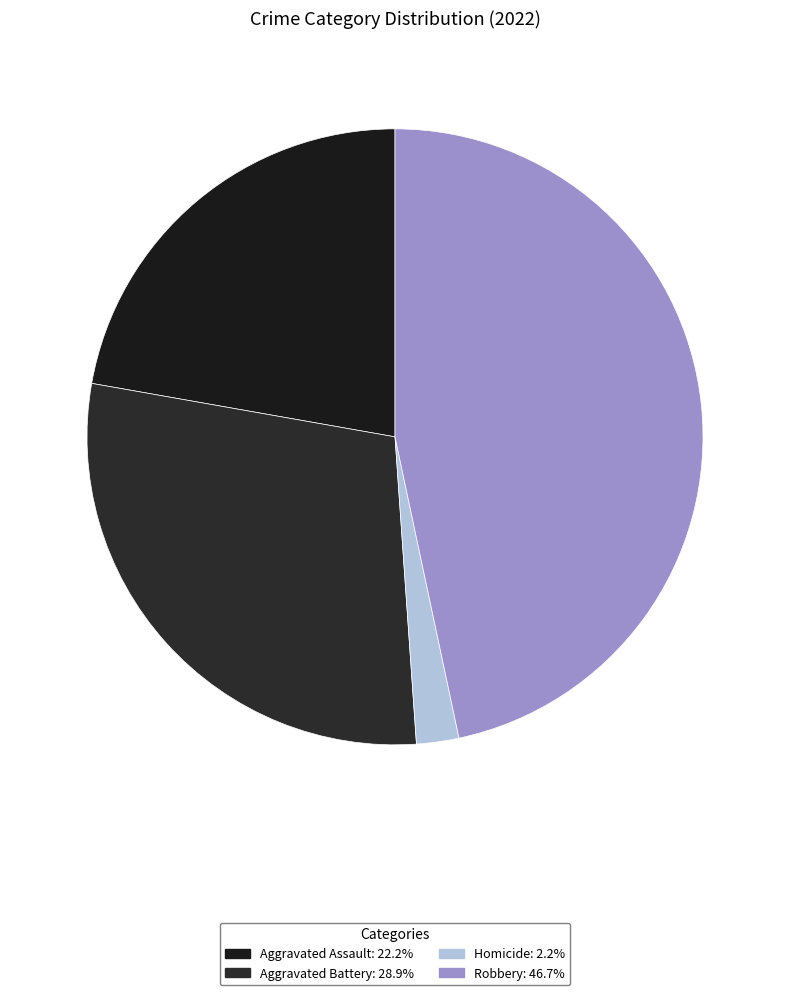

How many segments does this pie chart have?

4